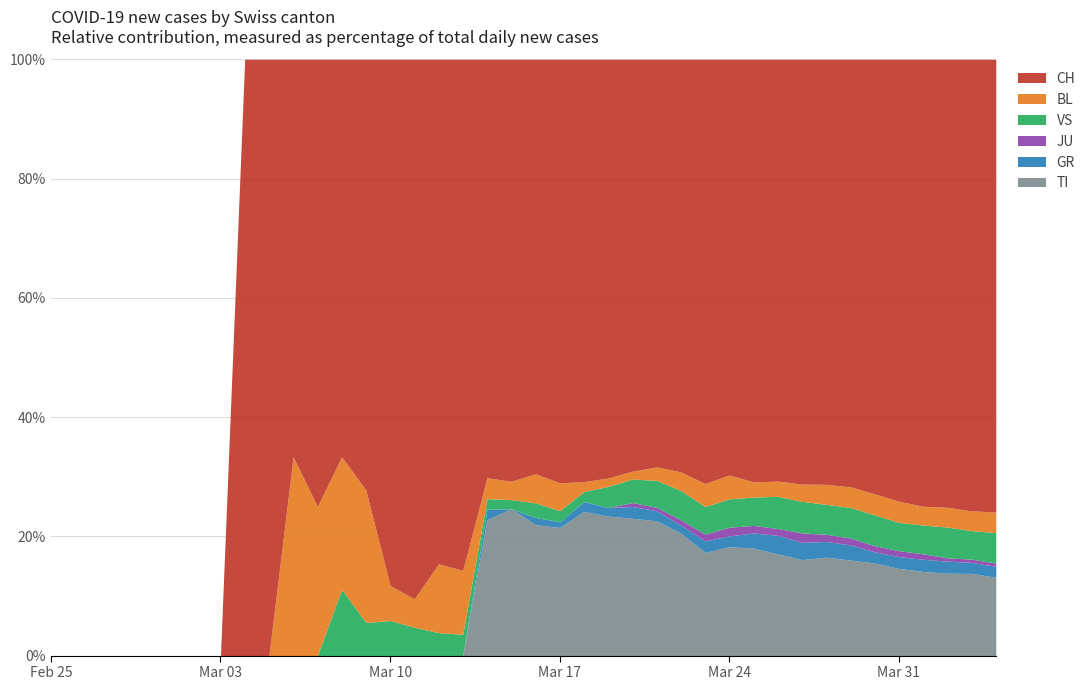

What are all the series names shown in the legend?

CH, BL, VS, JU, GR, TI